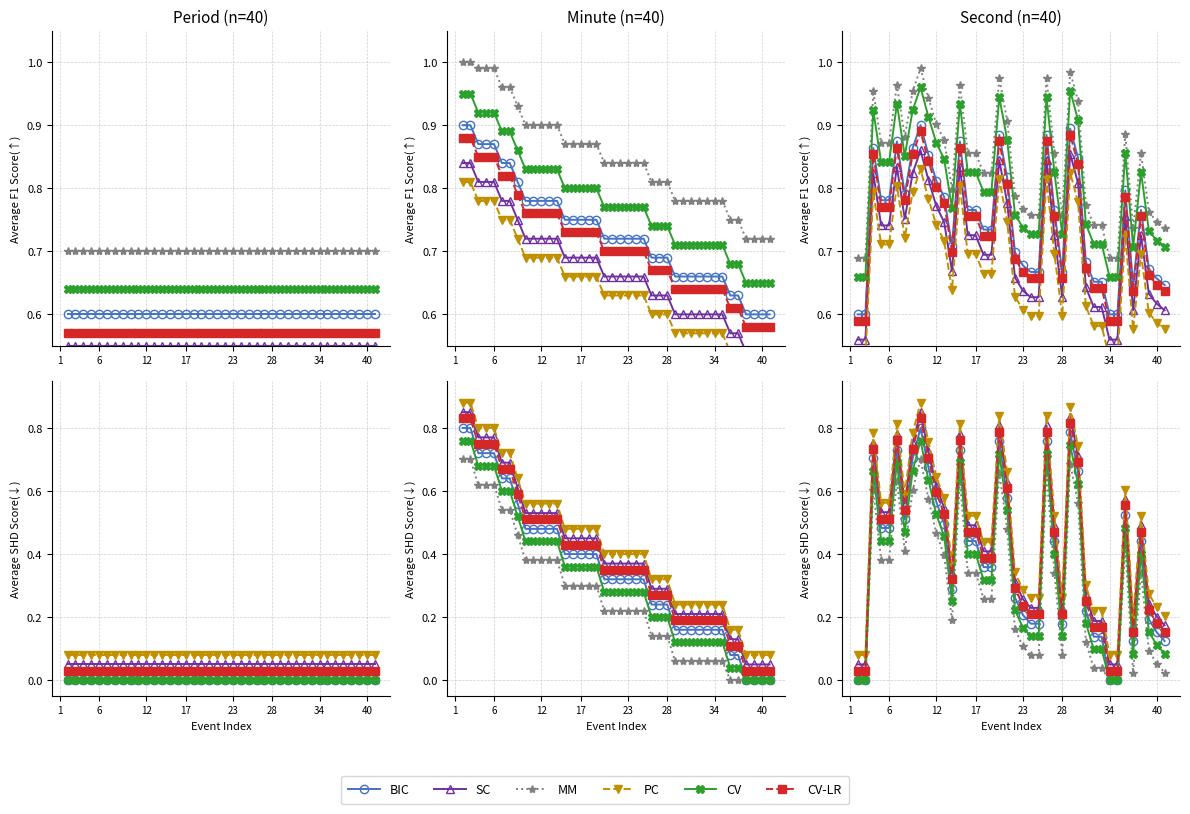

True or false: BIC and SC intersect in this chart.

False